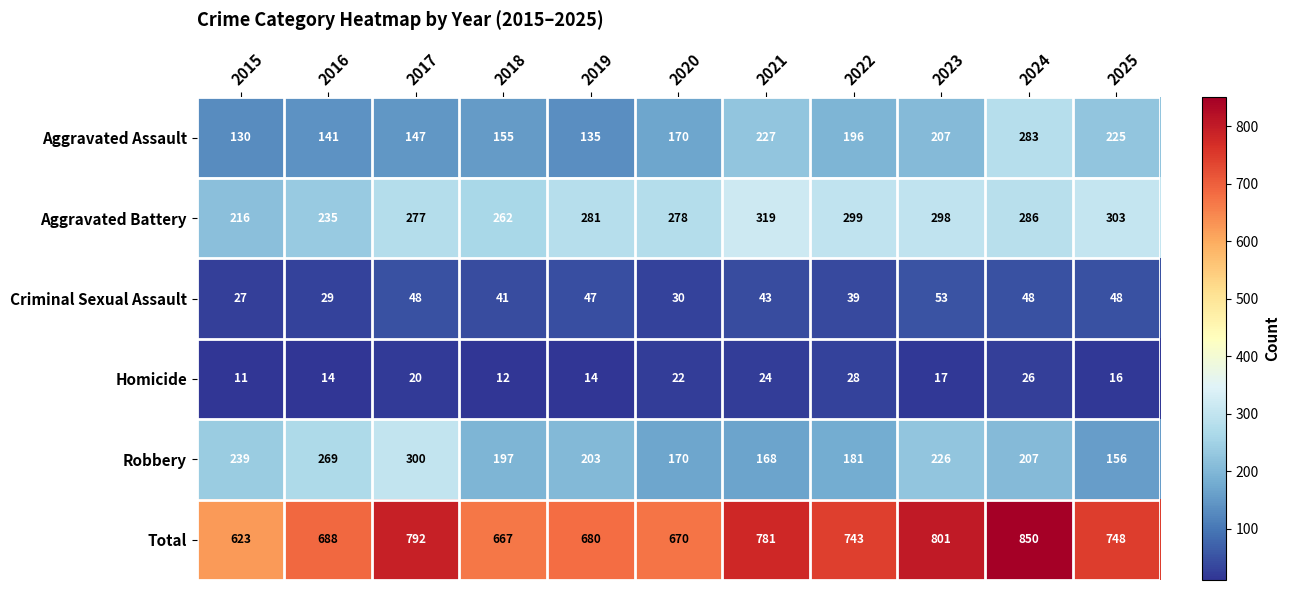

Where is Aggravated Battery nearest to the value 267?

2018